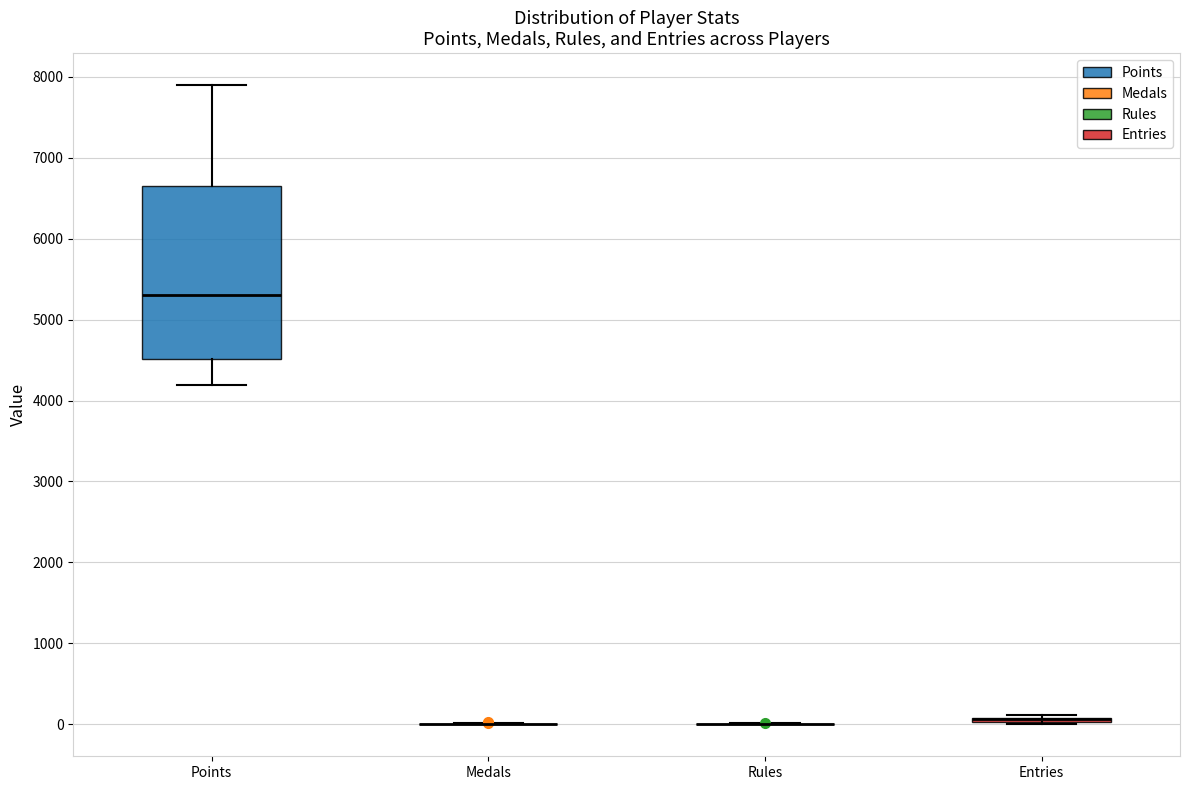

Which box is the tallest, from its lower edge to its upper edge?

Points